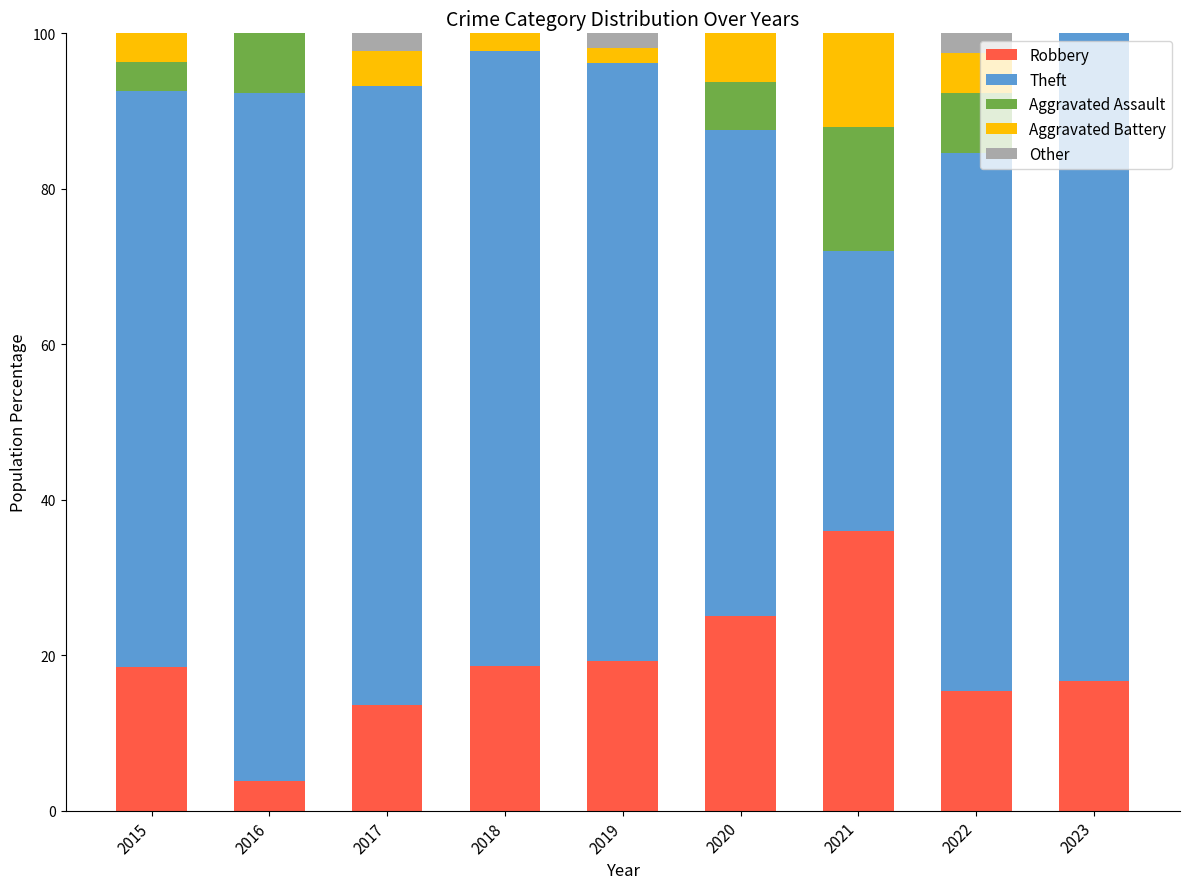

What is the highest value of the Robbery series?

36.0